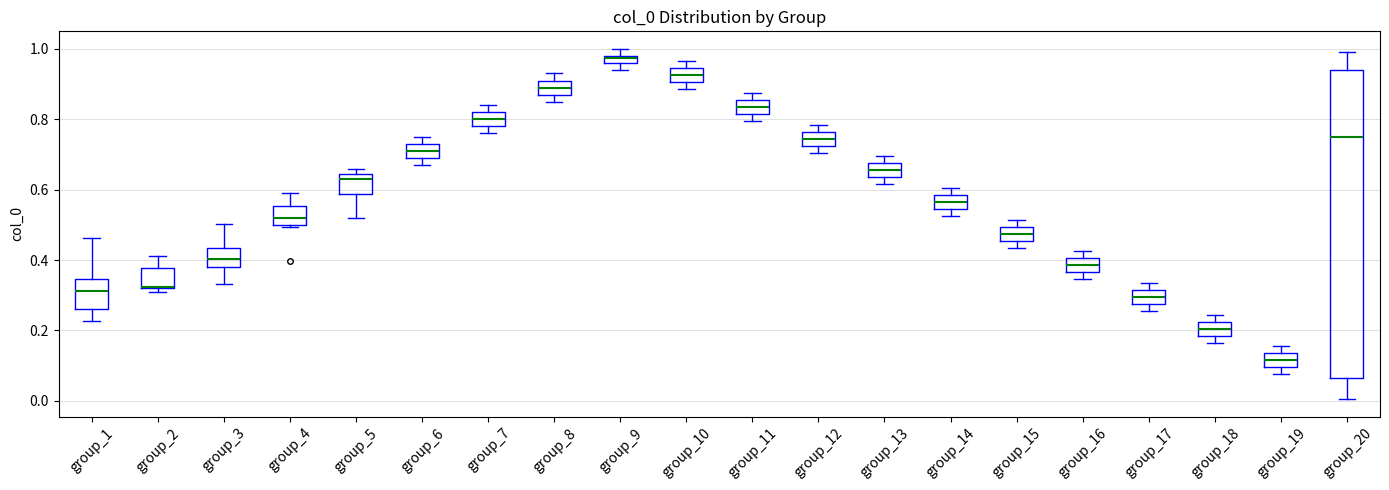

Where is the upper edge of the box for group_12 on the y-axis? The values are not printed on the chart, so give them approximately, as read against the axis.

0.76